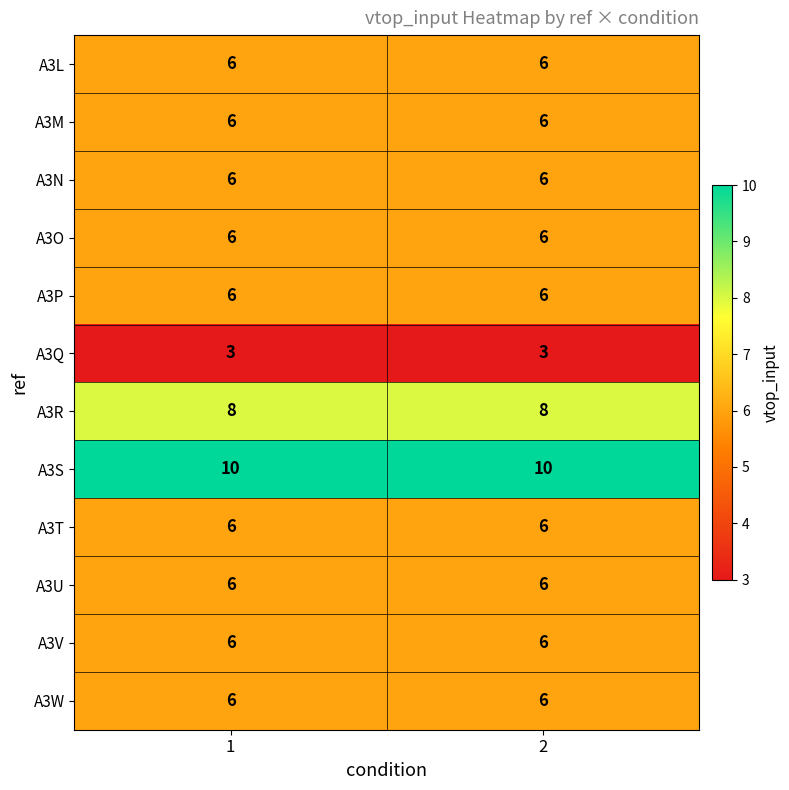

The A3W series shows 10 at 1. True or false?

False